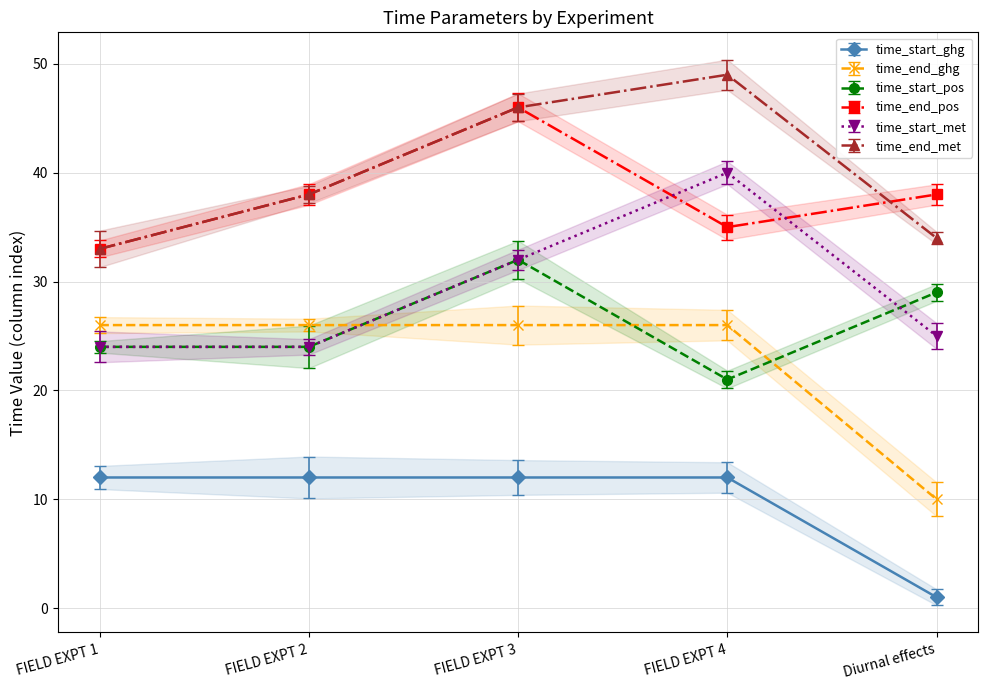

At which label is time_end_met closest to 41?

FIELD EXPT 2